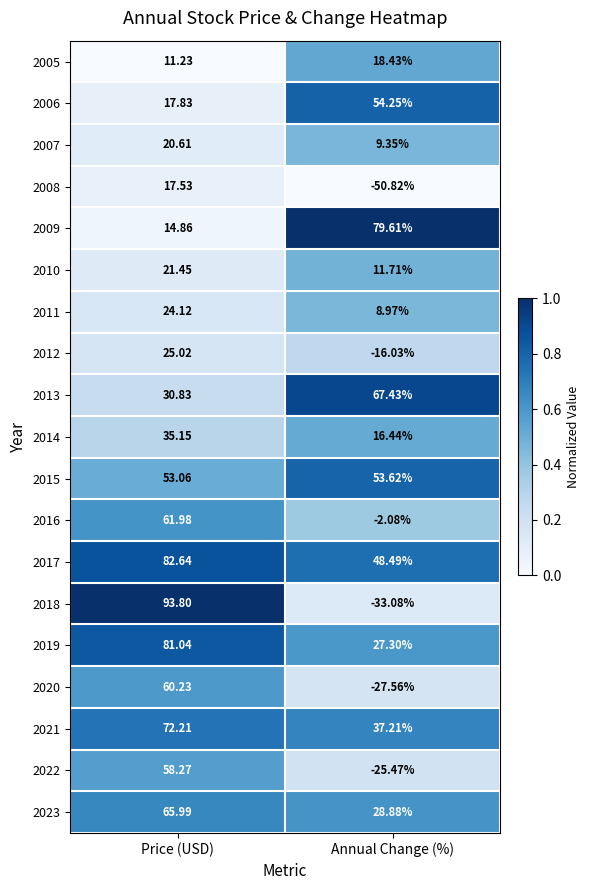

At which label does 2012 reach its peak?

Price (USD)